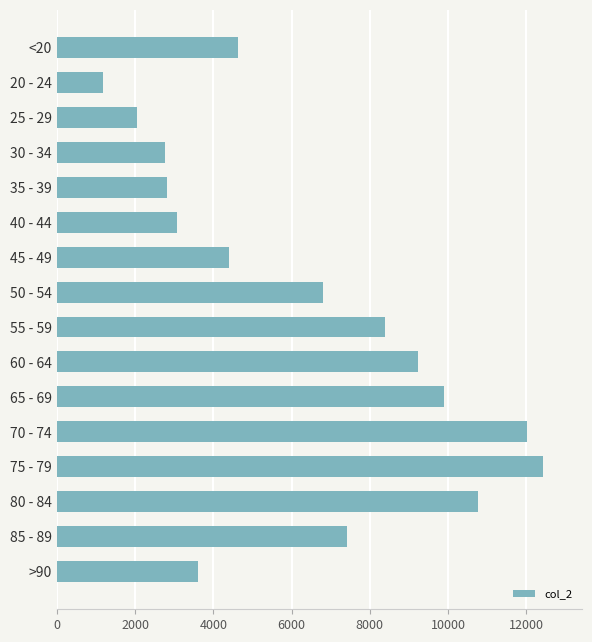

What is the approximate value at 40 - 44?

3078